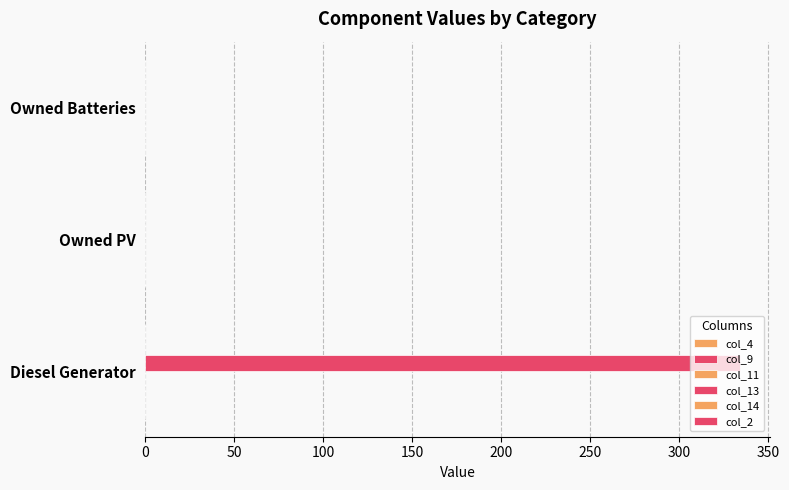

What is the maximum value shown in the chart?

334.0